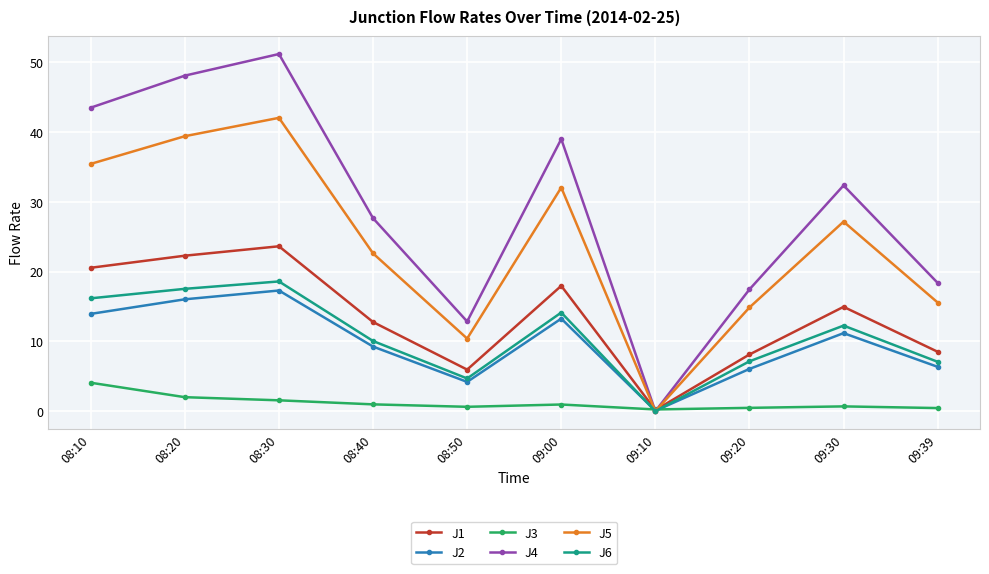

Which series has the largest total across all categories?

J4